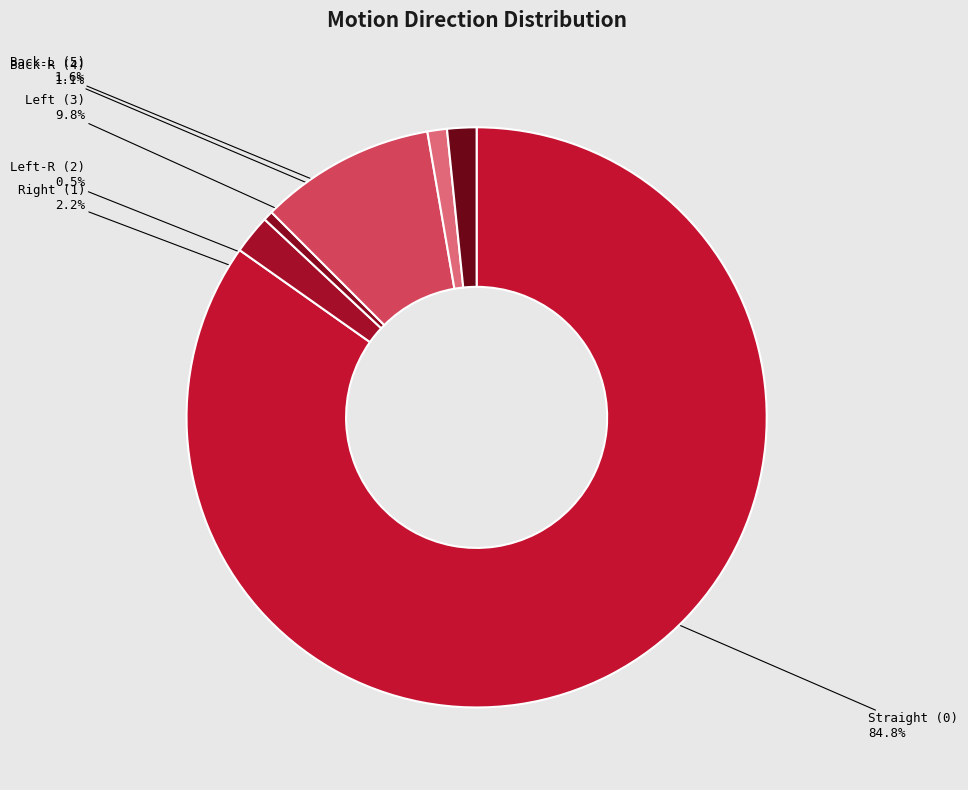

Is there a majority slice in this chart?

Yes